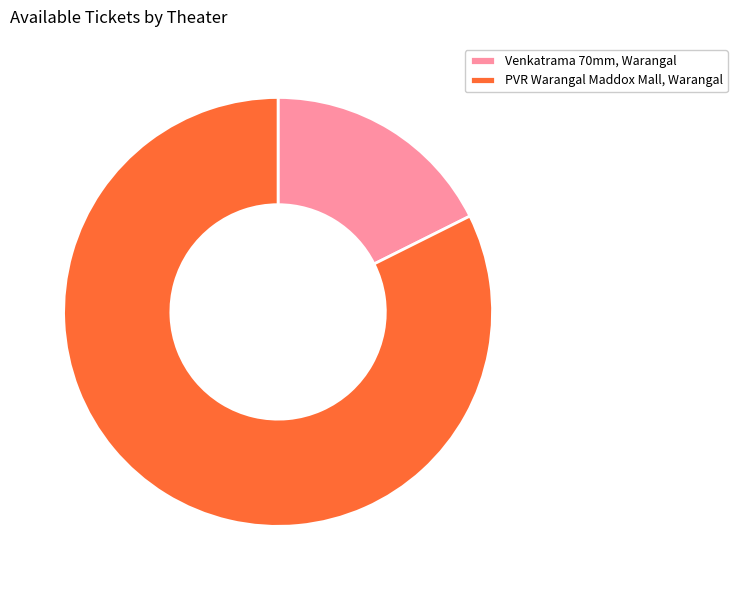

Rank the categories by value from highest to lowest.

PVR Warangal Maddox Mall, Warangal, Venkatrama 70mm, Warangal